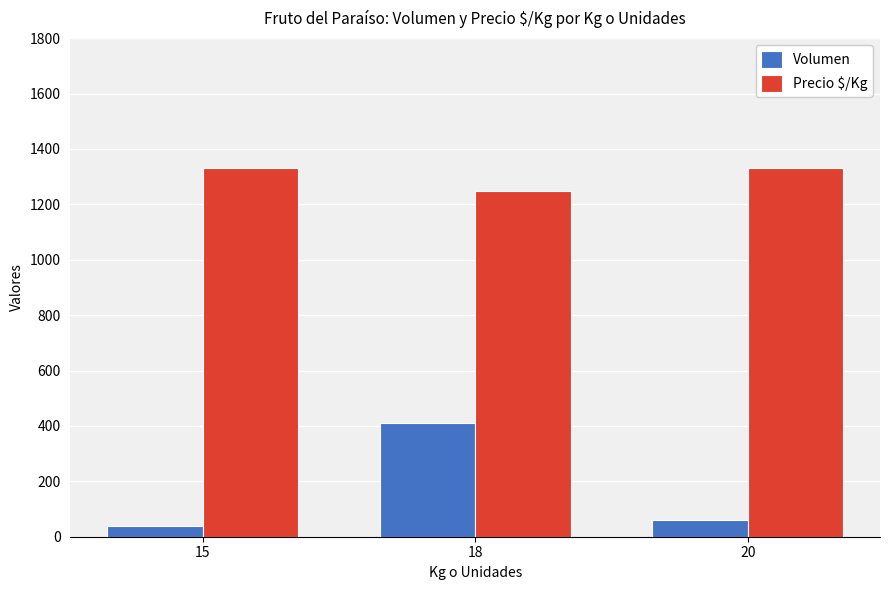

Rank the series by their maximum value, from lowest to highest.

Volumen, Precio $/Kg